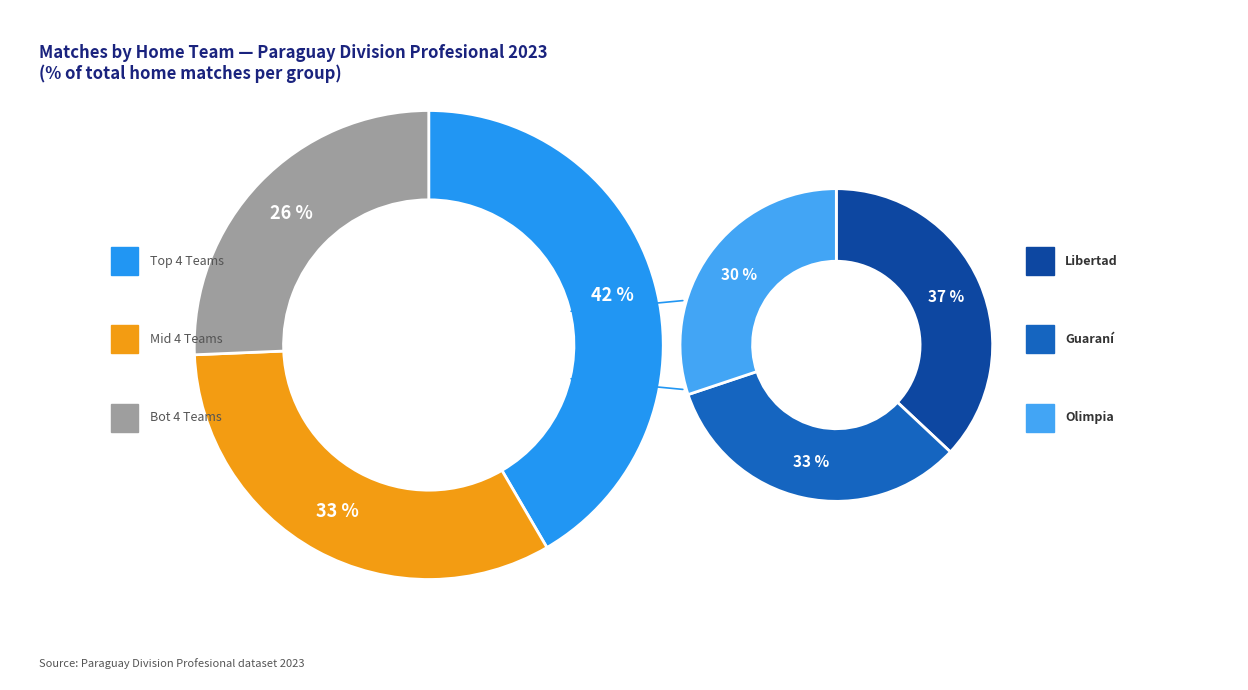

True or false: Guaraní accounts for 1% of the total.

False